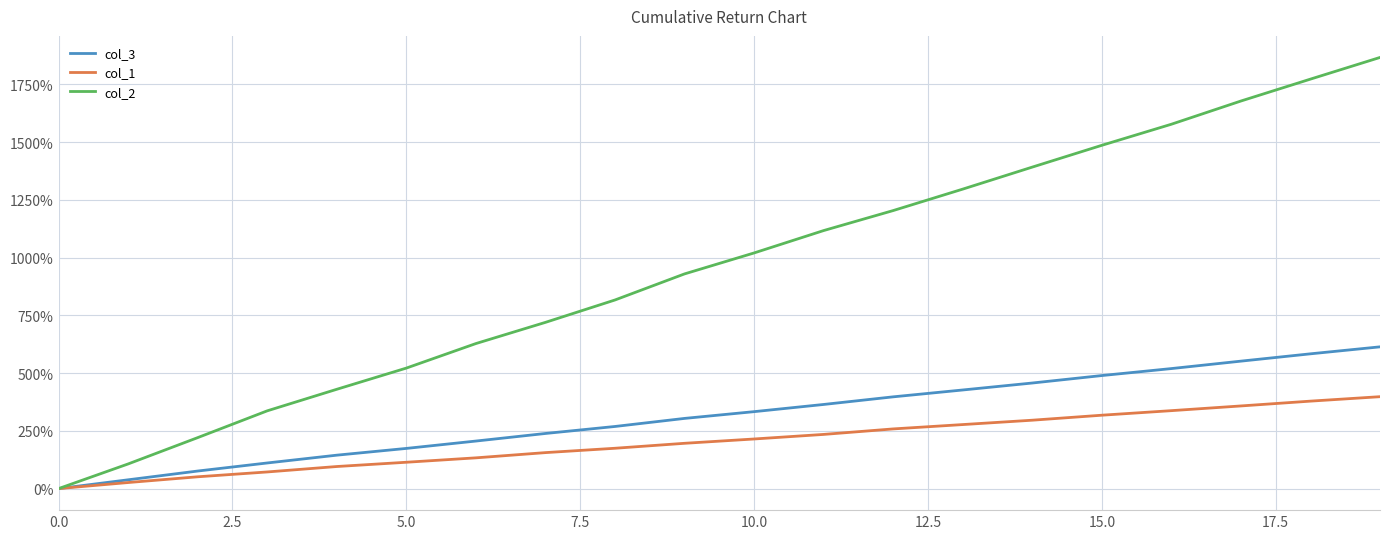

What is the maximum value for col_3?

613.6